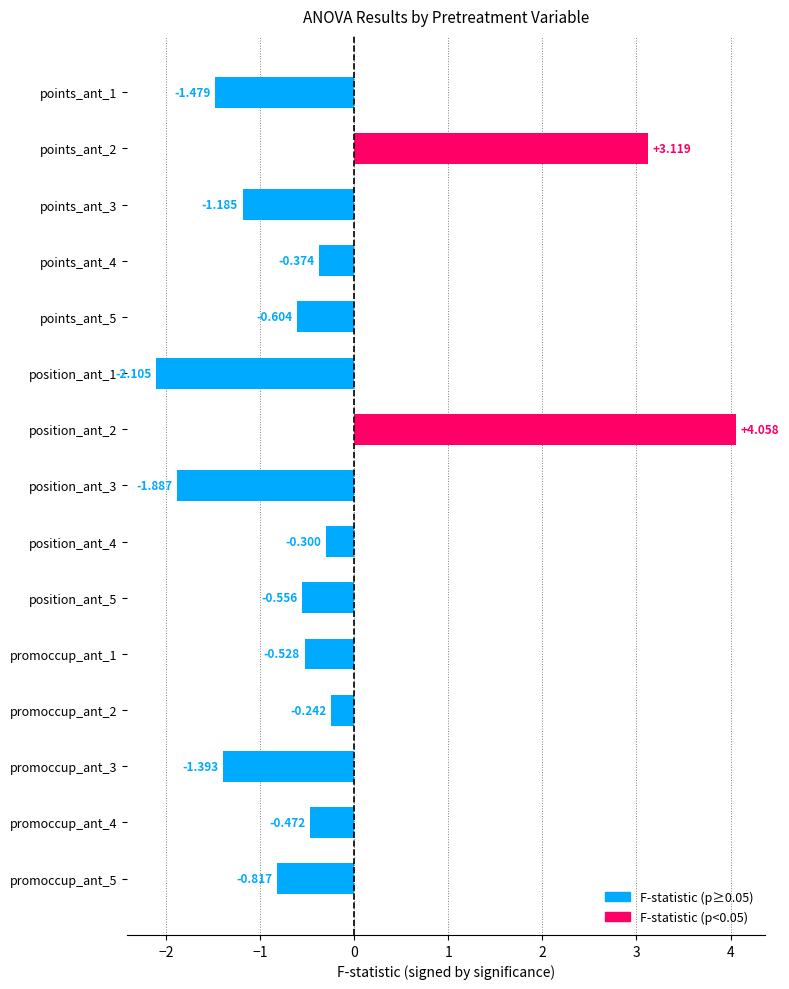

How many bars are there in total?

15